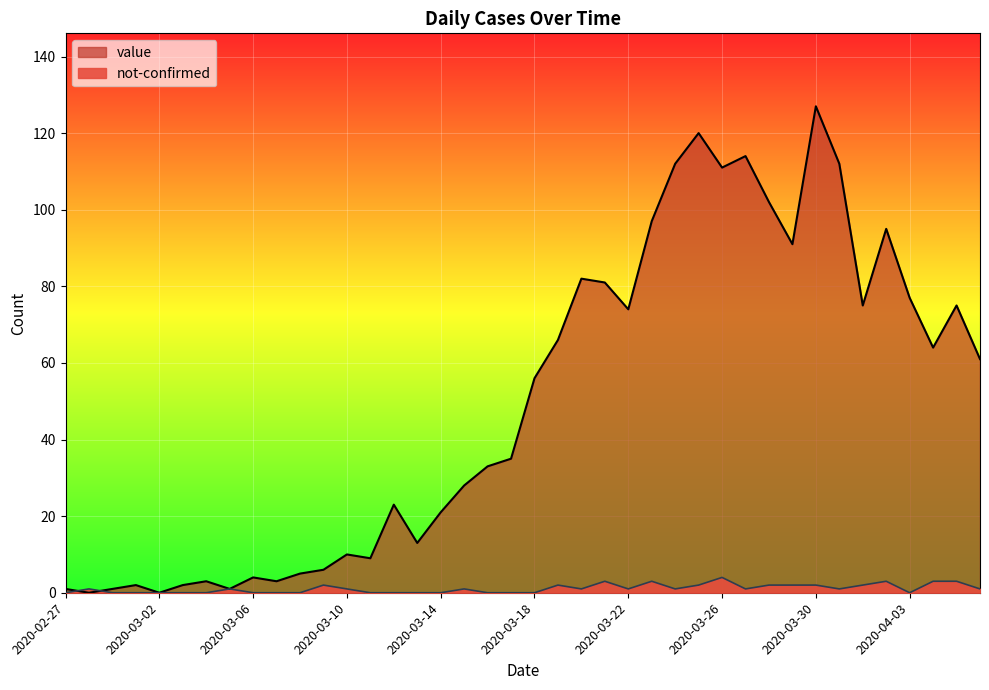

True or false: value and not-confirmed cross at least once.

True